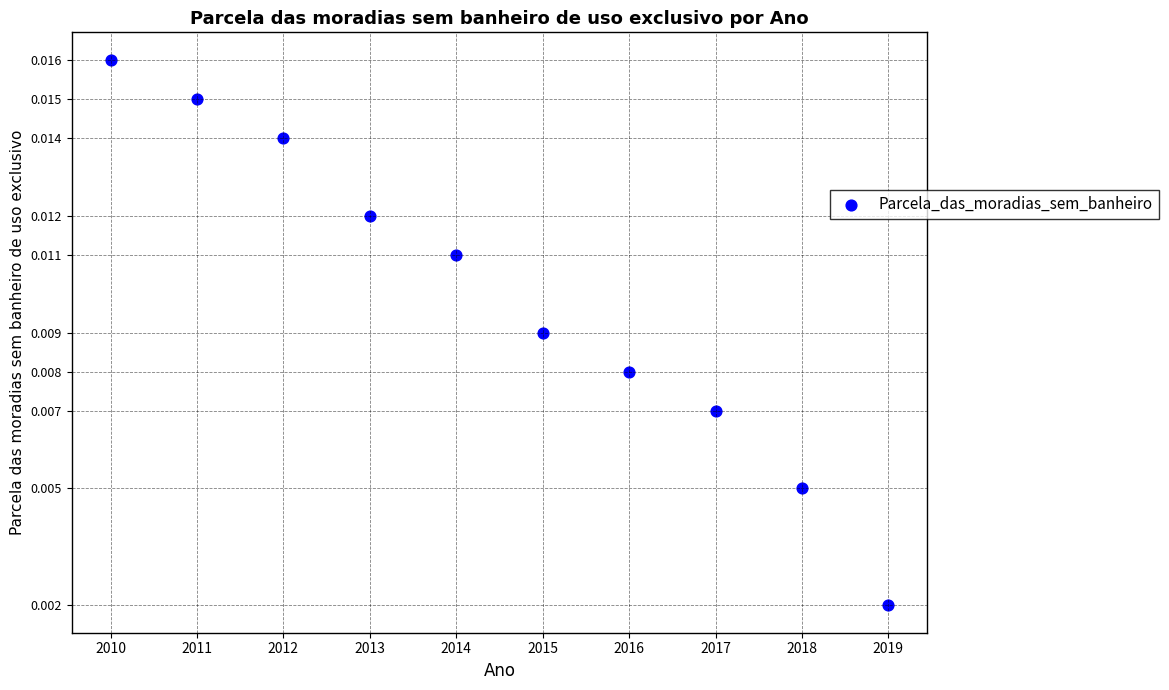

What is the range of X values (max minus min)?

9.0